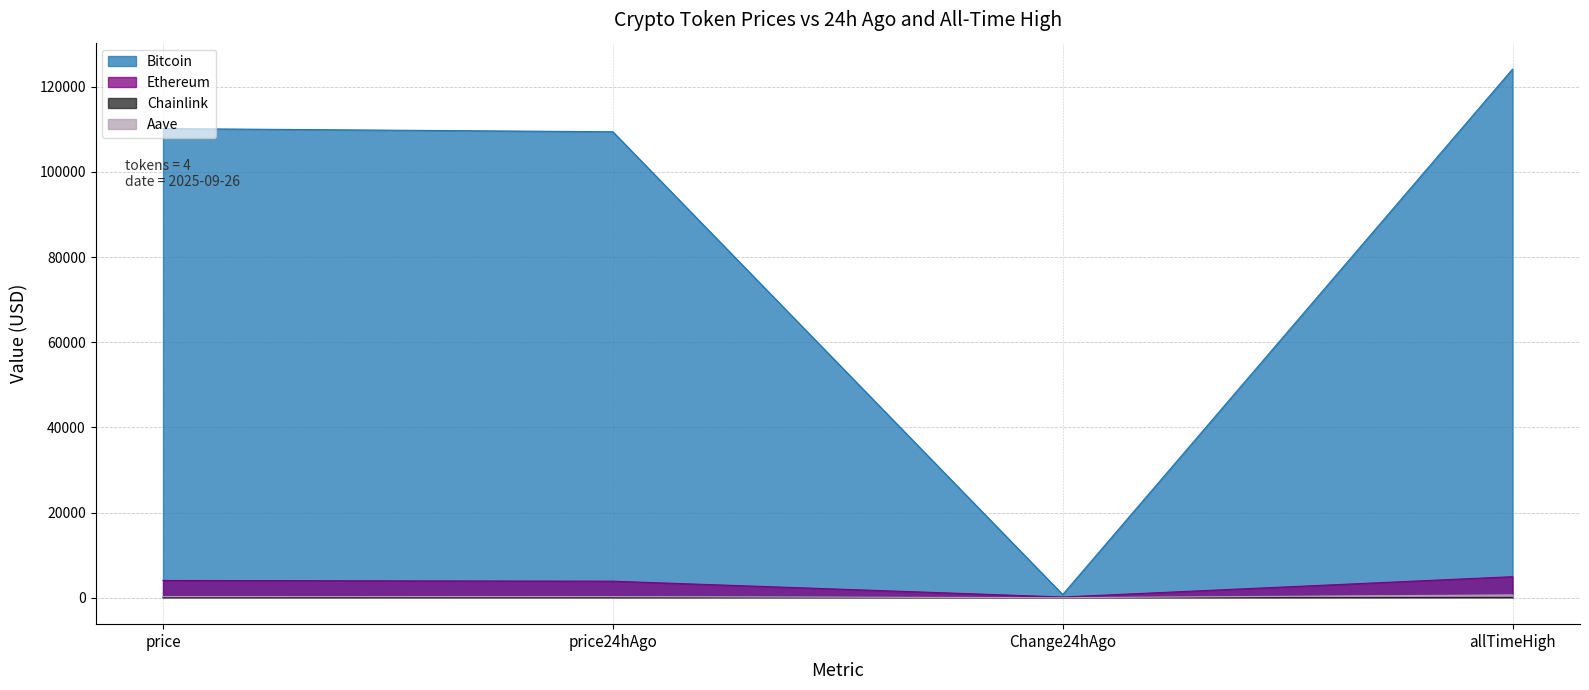

Is the value of Aave at price greater than the value of Chainlink at Change24hAgo?

Yes